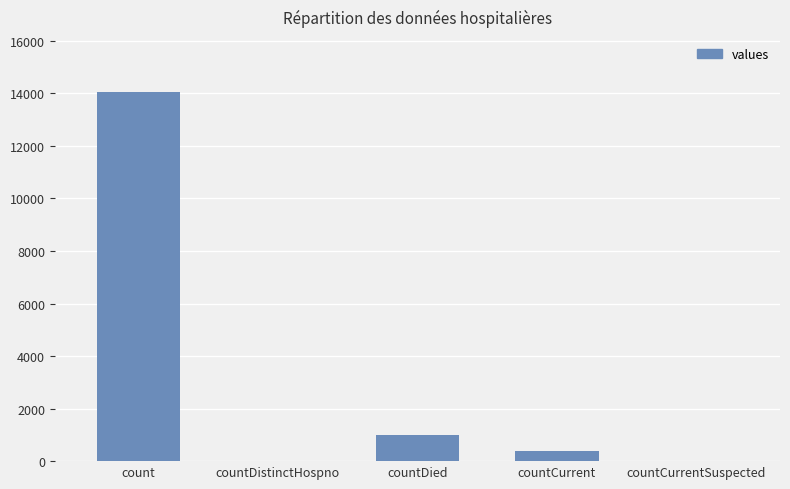

What is the greatest value displayed?

14043